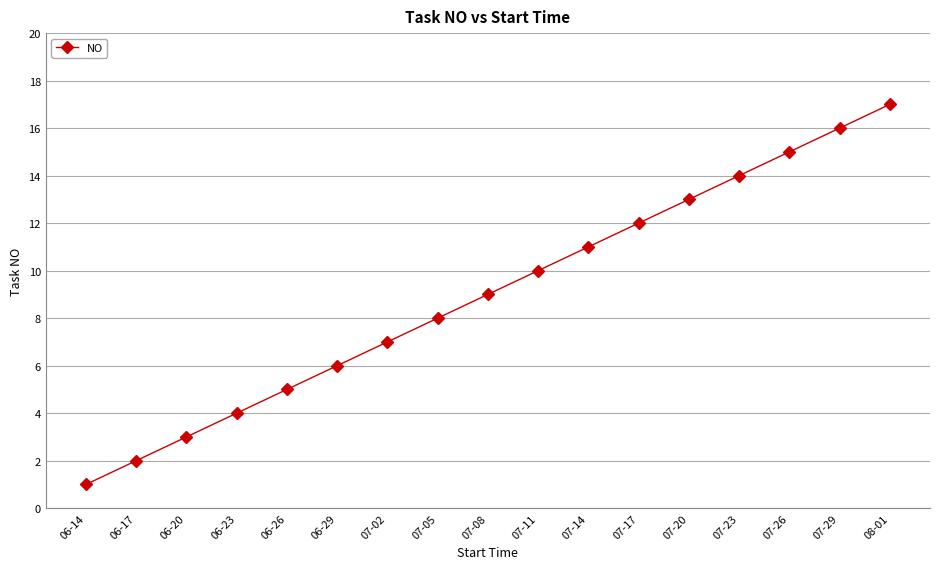

How many distinct data groups are displayed?

1